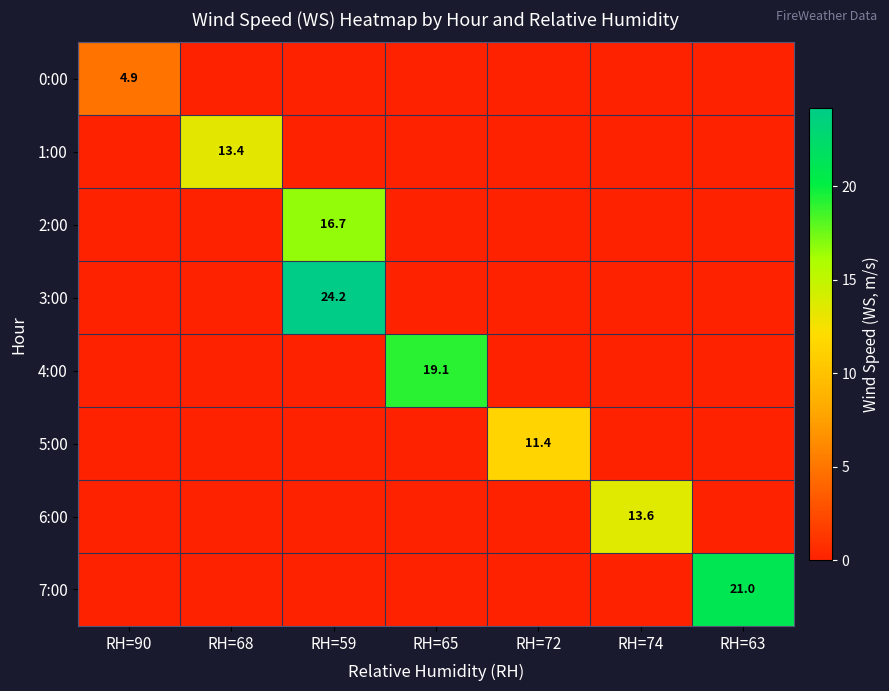

The 0:00 series shows 3.3 at RH=90. True or false?

False